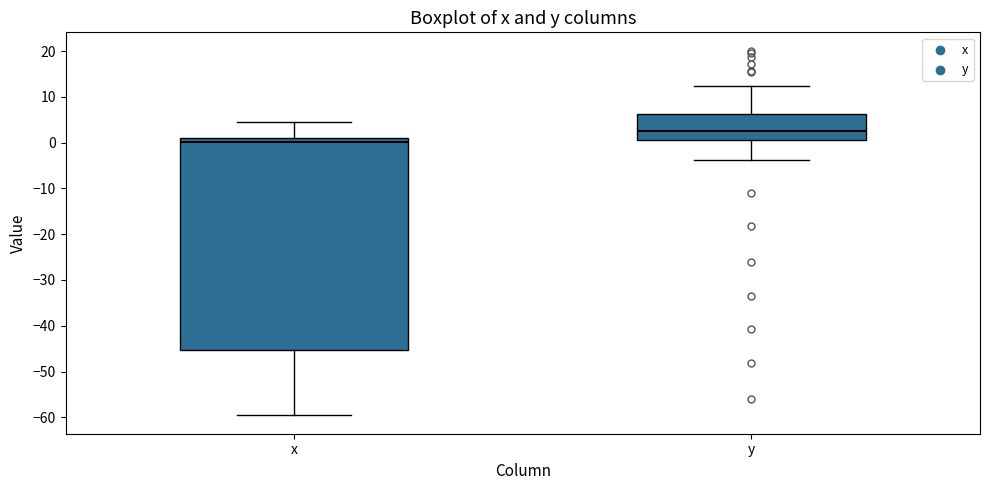

Reading left to right, read every box against the y-axis: the position of its median line, the range the box covers, and the ends of its whiskers. The values are not printed on the chart, so give them approximately, as read against the axis.

x: median 0, box -45 to 1, whiskers -60 to 5
y: median 3, box 1 to 6, whiskers -4 to 12